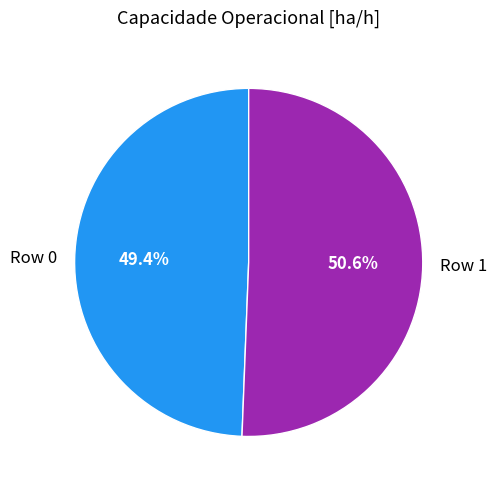

Combined, what portion of the pie is Row 0 and Row 1?

100.0%